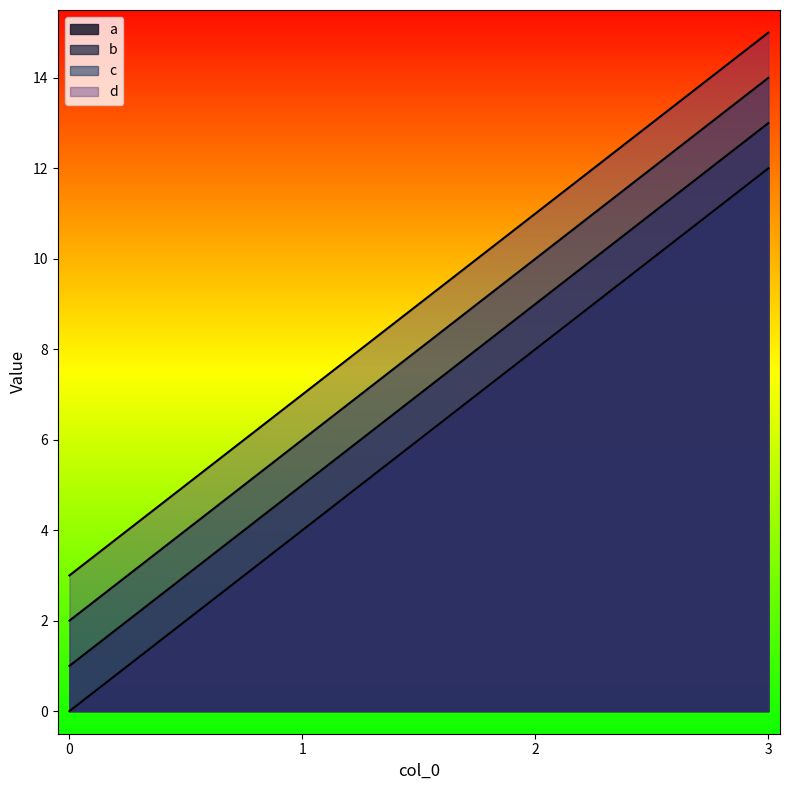

Between 0 and 2, which is larger?

2